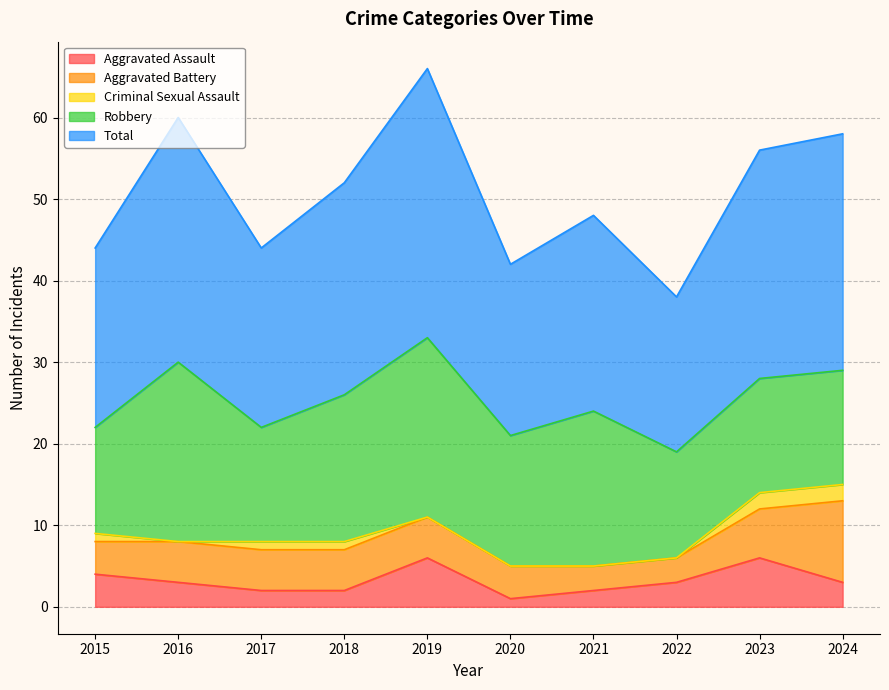

Where is Total nearest to the value 26?

2018